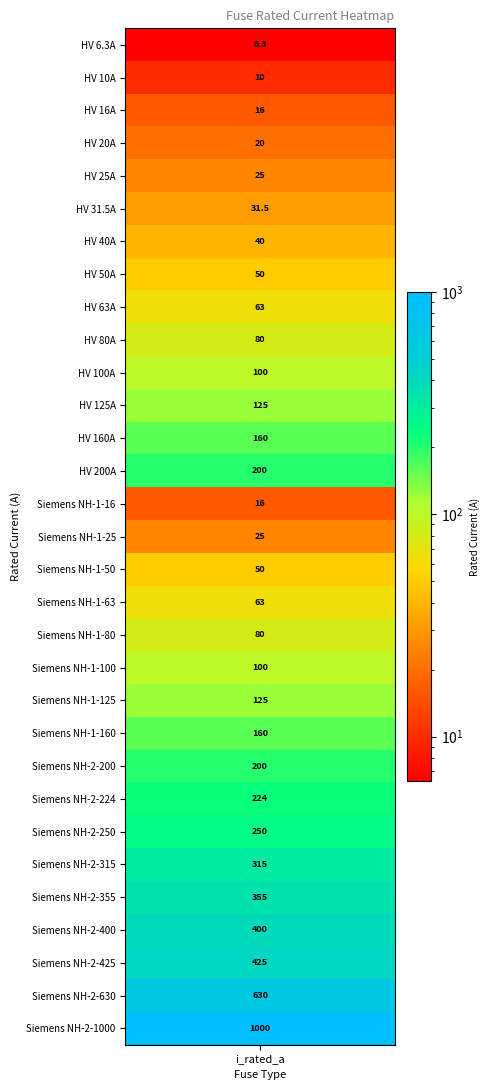

Reading left to right, transcribe all the data shown in this chart.

i_rated=6.3	1=10.0	2=16.0	3=20.0	4=25.0	5=31.5	6=40.0	7=50.0	8=63.0	9=80.0	10=100.0	11=125.0	12=160.0	13=200.0	14=16.0	15=25.0	16=50.0	17=63.0	18=80.0	19=100.0	20=125.0	21=160.0	22=200.0	23=224.0	24=250.0	25=315.0	26=355.0	27=400.0	28=425.0	29=630.0	30=1000.0